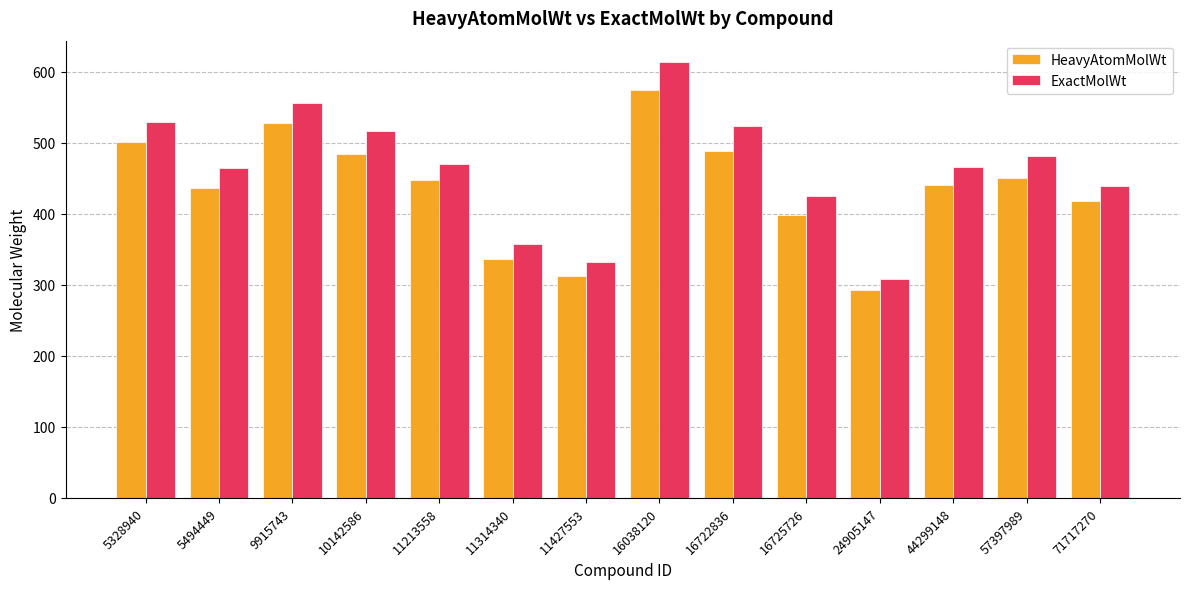

Which series has the widest spread of values?

ExactMolWt